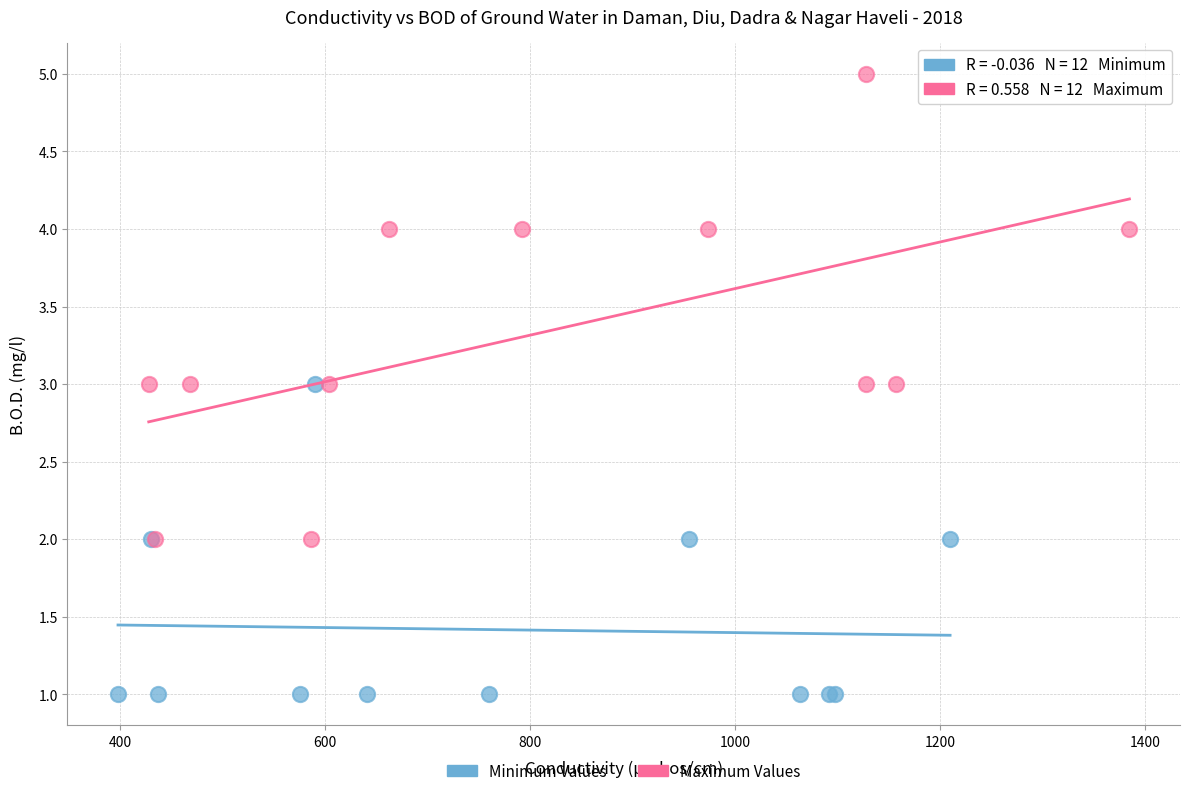

Which series reaches the minimum Y coordinate?

Minimum Values